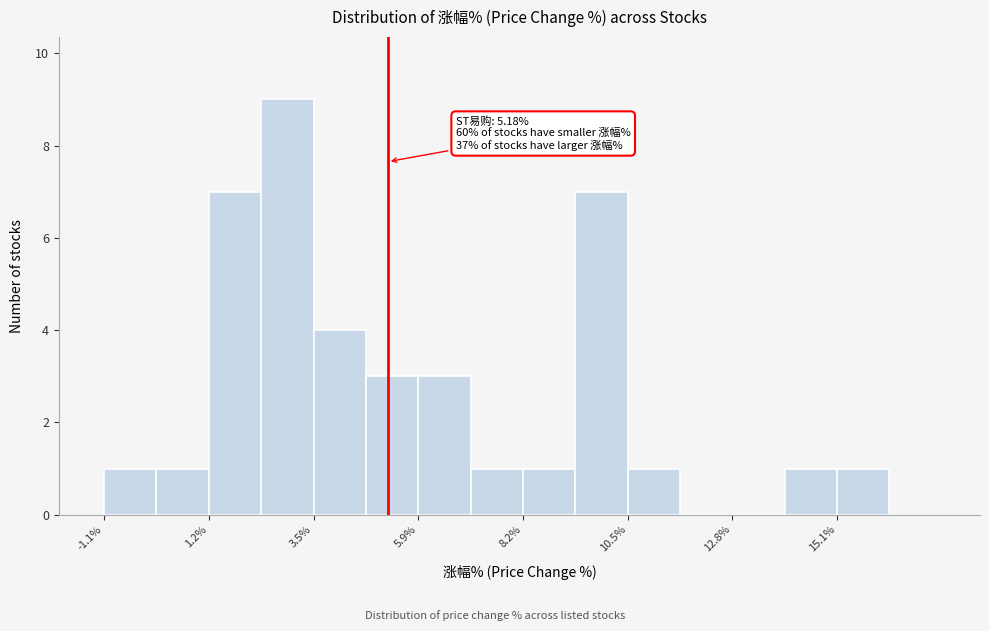

Read against the x-axis, roughly where is the centre of the tallest bar?

3.0